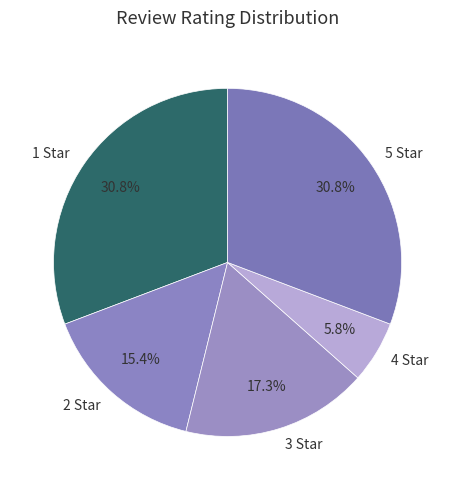

Which slice is the smallest?

4 Star